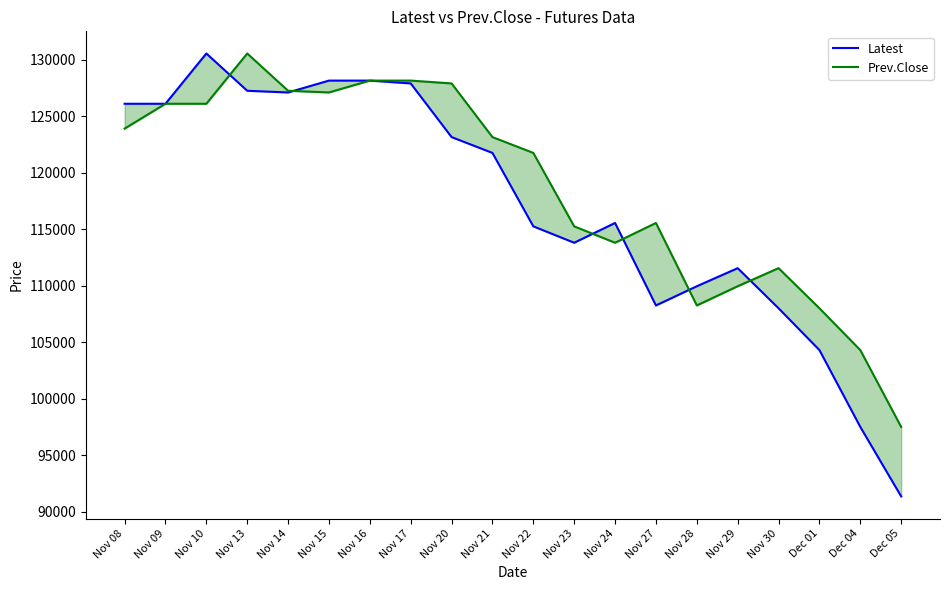

How many series are shown in this chart?

2